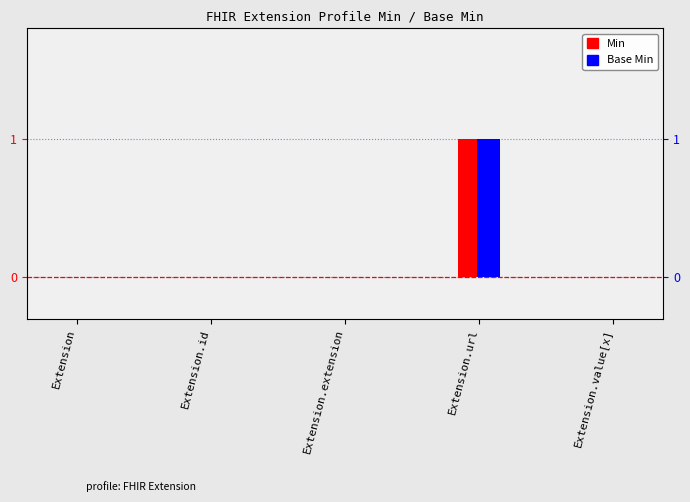

Rank the series by their maximum value, from lowest to highest.

Min, Base Min